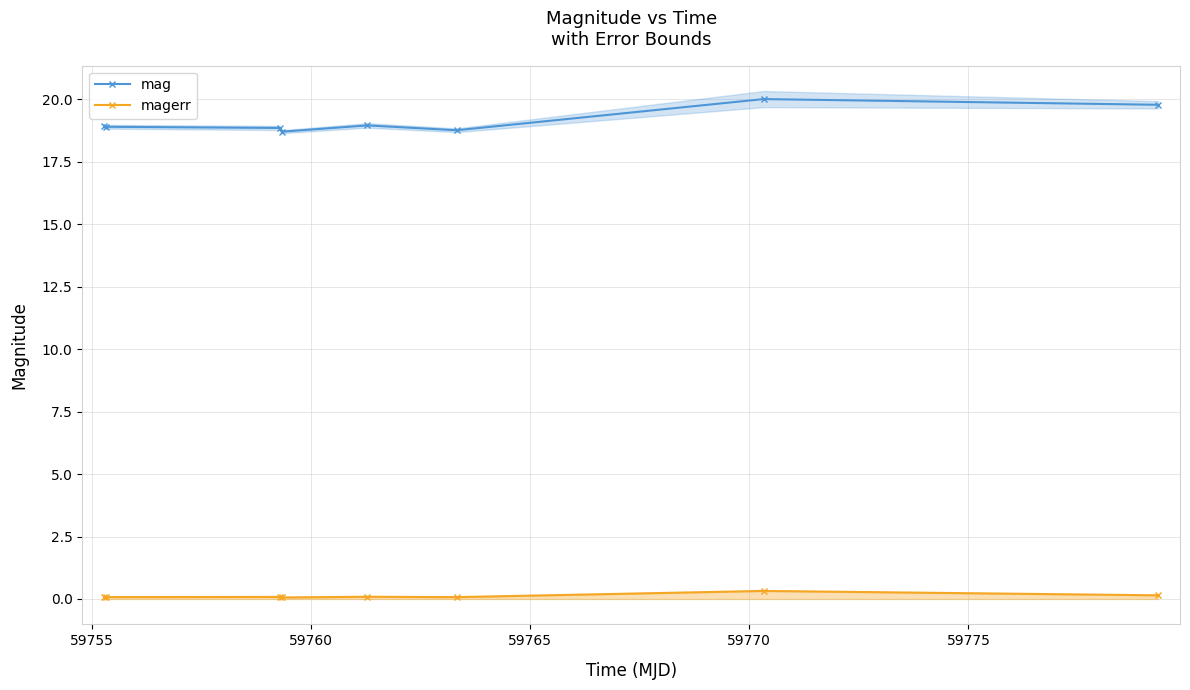

How many interior local peaks does the mag series have?

2